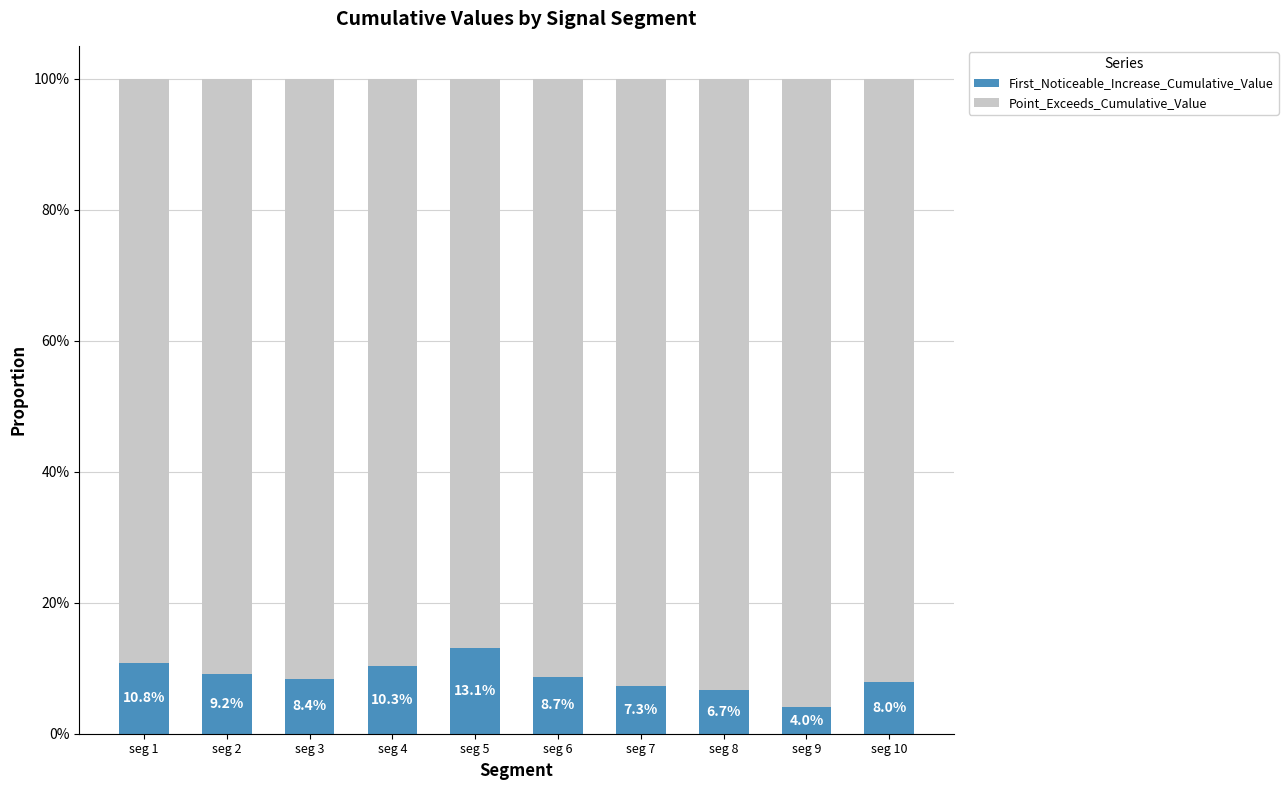

What is the total value across all series at seg 6?

1.0